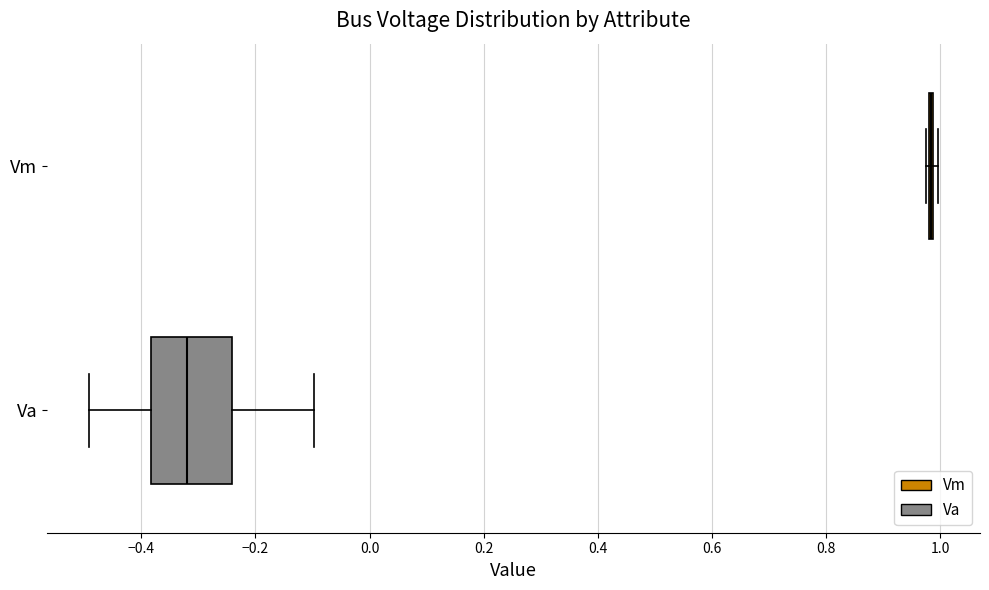

Reading bottom to top, read every box against the x-axis: the position of its median line, the range the box covers, and the ends of its whiskers. The values are not printed on the chart, so give them approximately, as read against the axis.

Va: median -0.32, box -0.38 to -0.24, whiskers -0.50 to -0.10
Vm: box collapsed to a line at 0.98, whiskers 0.98 to 1.00